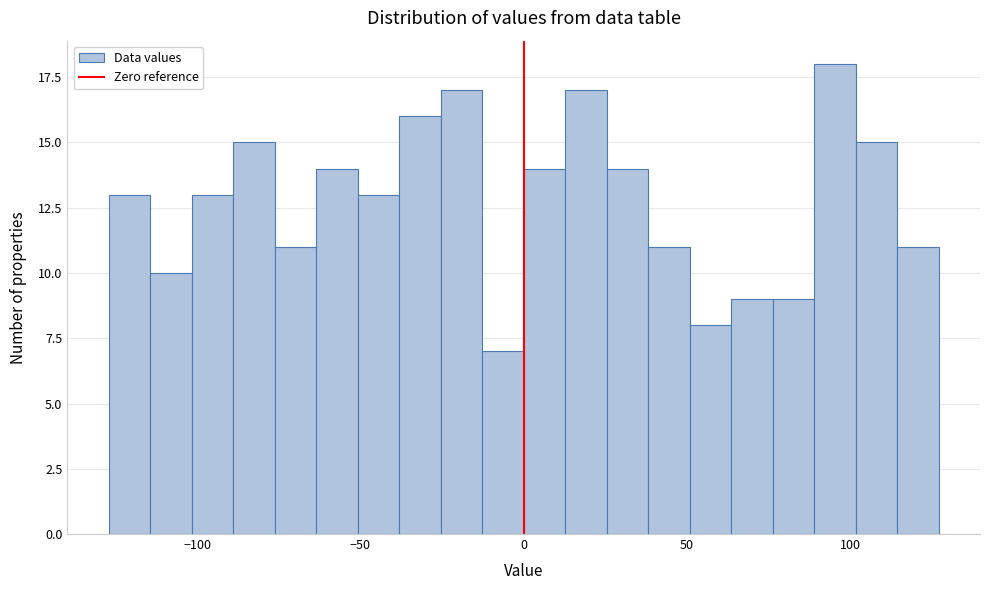

Read against the x-axis, roughly where is the centre of the tallest bar?

95